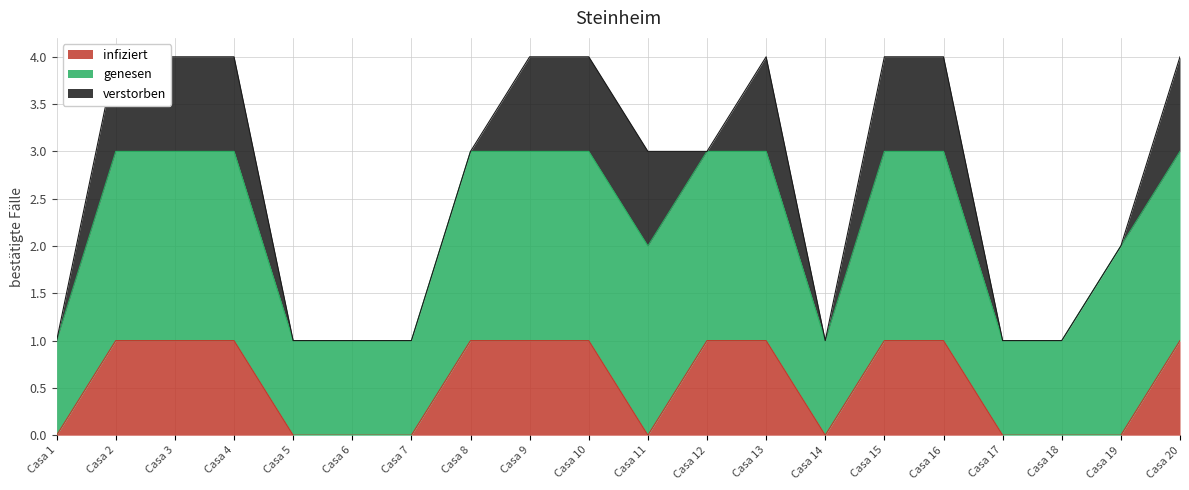

True or false: infiziert and genesen intersect in this chart.

False